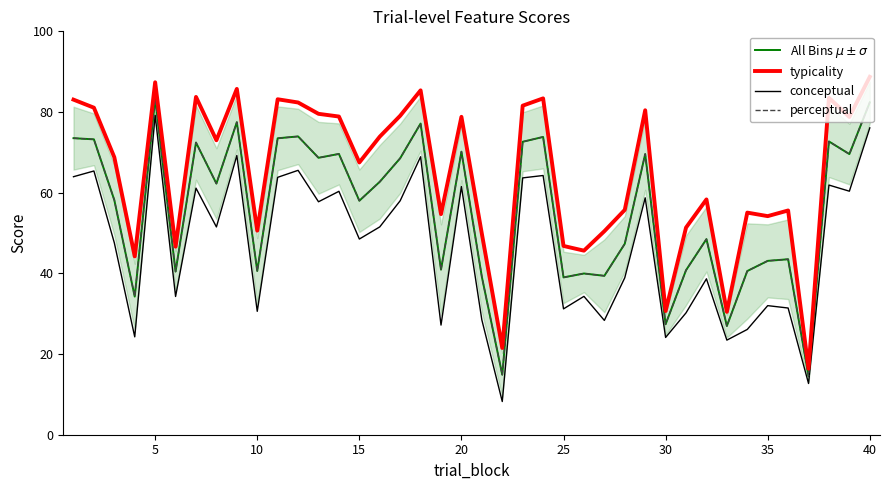

True or false: typicality has a value of 97.6 at 15.

False